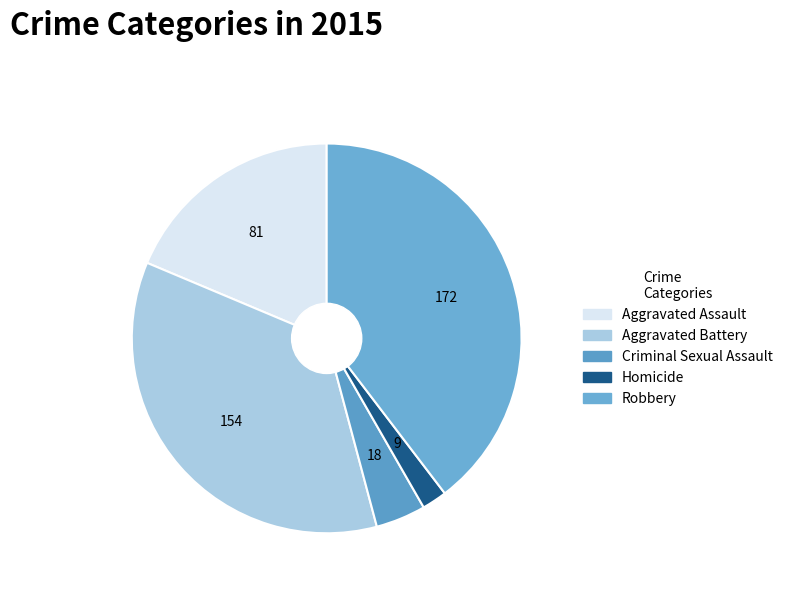

Rank the categories by value from lowest to highest.

Homicide, Criminal Sexual Assault, Aggravated Assault, Aggravated Battery, Robbery